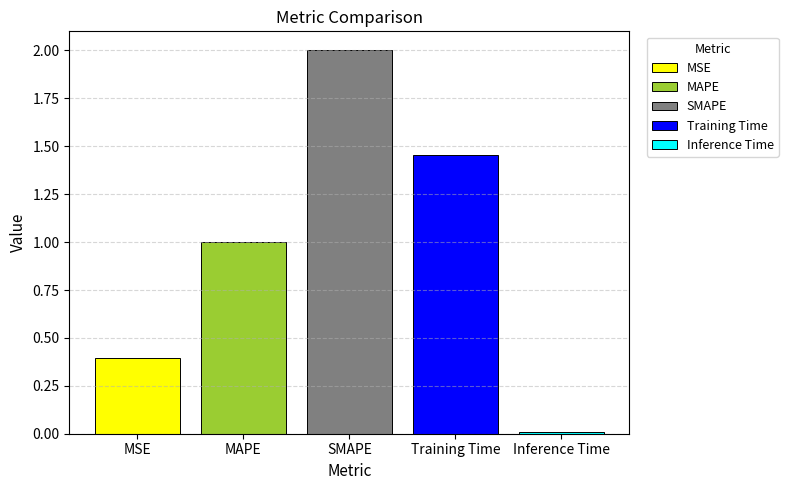

The MSE series shows 0.4 at SMAPE. True or false?

True